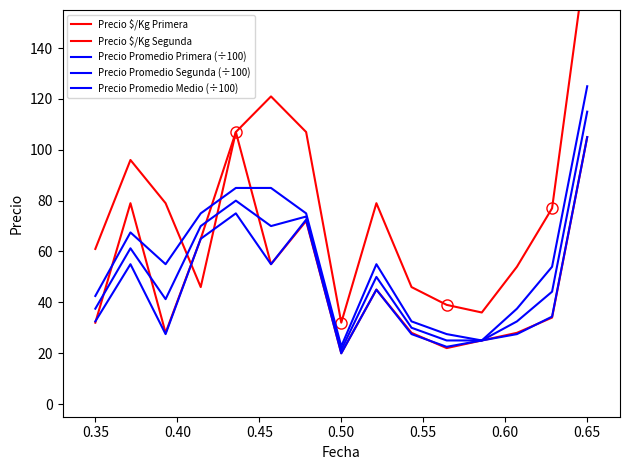

How many times do Precio Promedio Segunda (÷100) and Precio $/Kg Primera cross each other?

2